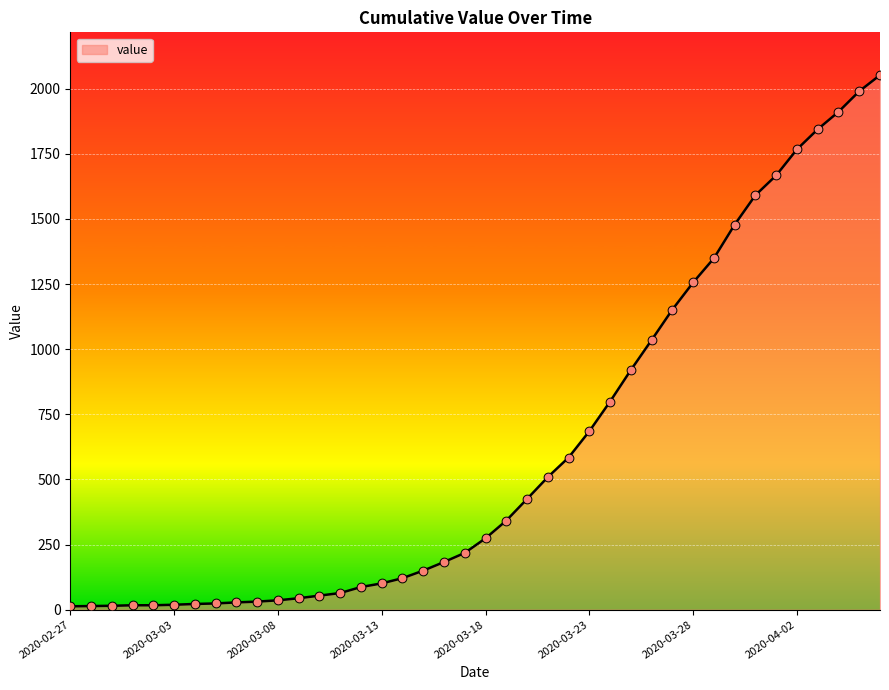

What is the maximum value shown in the chart?

2052